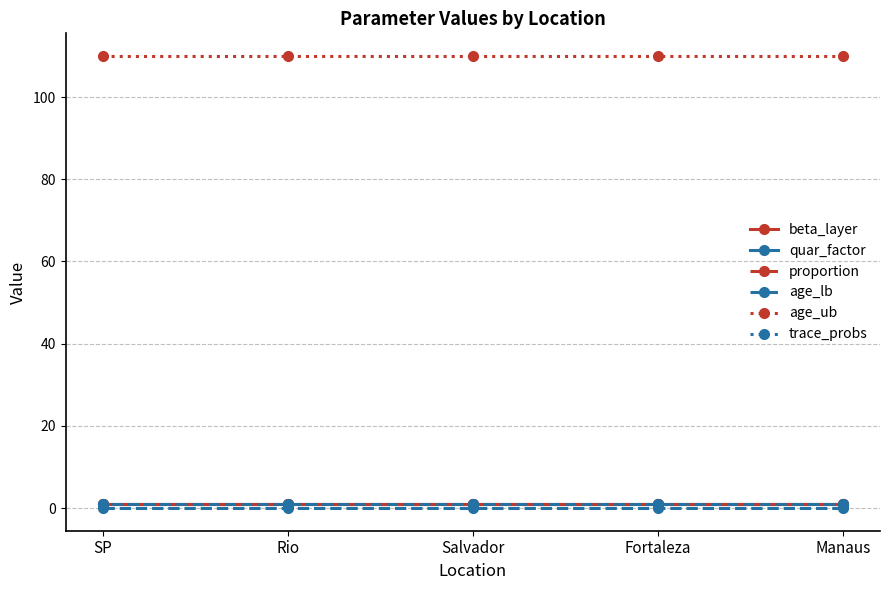

Reading left to right, extract all data points from this chart.

beta_layer: SP=1	Rio=1	Salvador=1	Fortaleza=1	Manaus=1
quar_factor: SP=1	Rio=1	Salvador=1	Fortaleza=1	Manaus=1
proportion: SP=1	Rio=1	Salvador=1	Fortaleza=1	Manaus=1
age_lb: SP=0	Rio=0	Salvador=0	Fortaleza=0	Manaus=0
age_ub: SP=110	Rio=110	Salvador=110	Fortaleza=110	Manaus=110
trace_probs: SP=1	Rio=1	Salvador=1	Fortaleza=1	Manaus=1